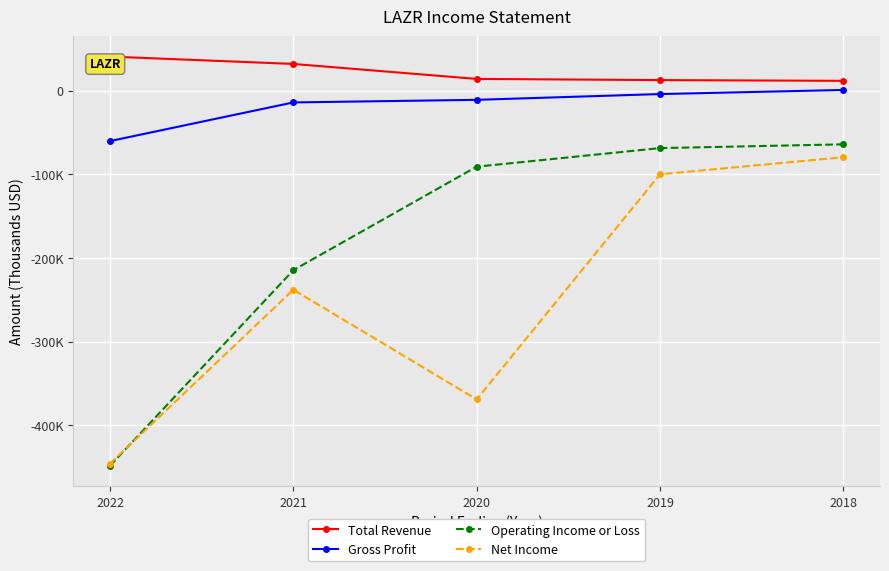

Reading left to right, extract all data points from this chart.

Total Revenue: 2022=40700	2021=31900	2020=14000	2019=12600	2018=11700
Gross Profit: 2022=-60300	2021=-14100	2020=-11000	2019=-4100	2018=800
Operating Income or Loss: 2022=-448400	2021=-214600	2020=-90900	2019=-68700	2018=-64200
Net Income: 2022=-445900	2021=-238000	2020=-369100	2019=-100000	2018=-79600